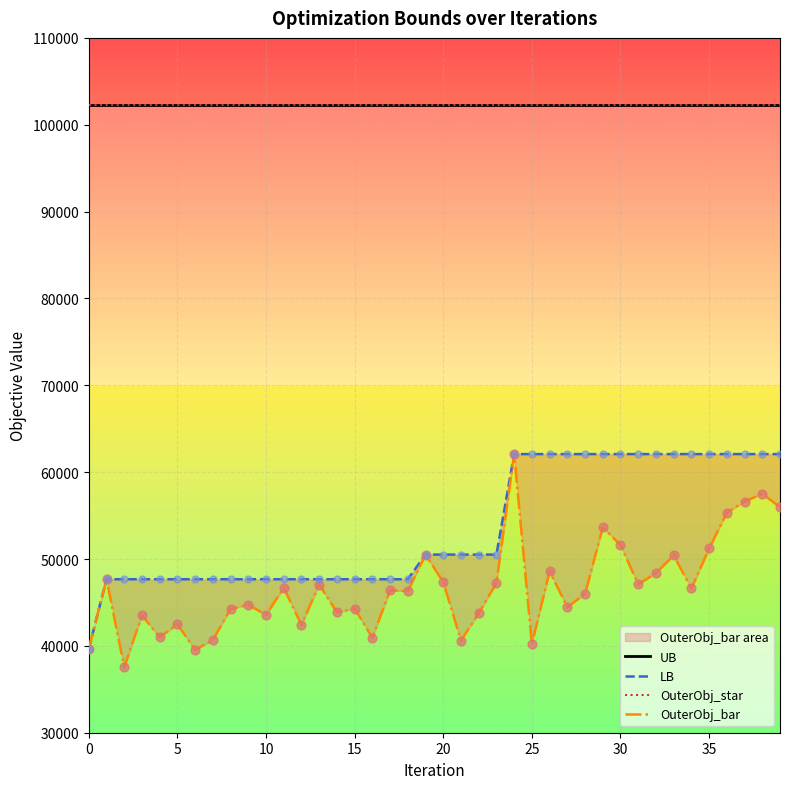

What is the total value across all series at 32?

315095